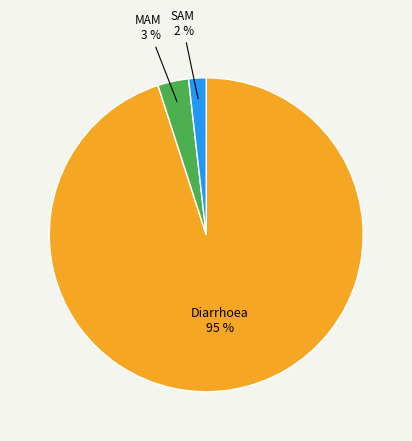

To the nearest percent, what is the average slice percentage?

33%